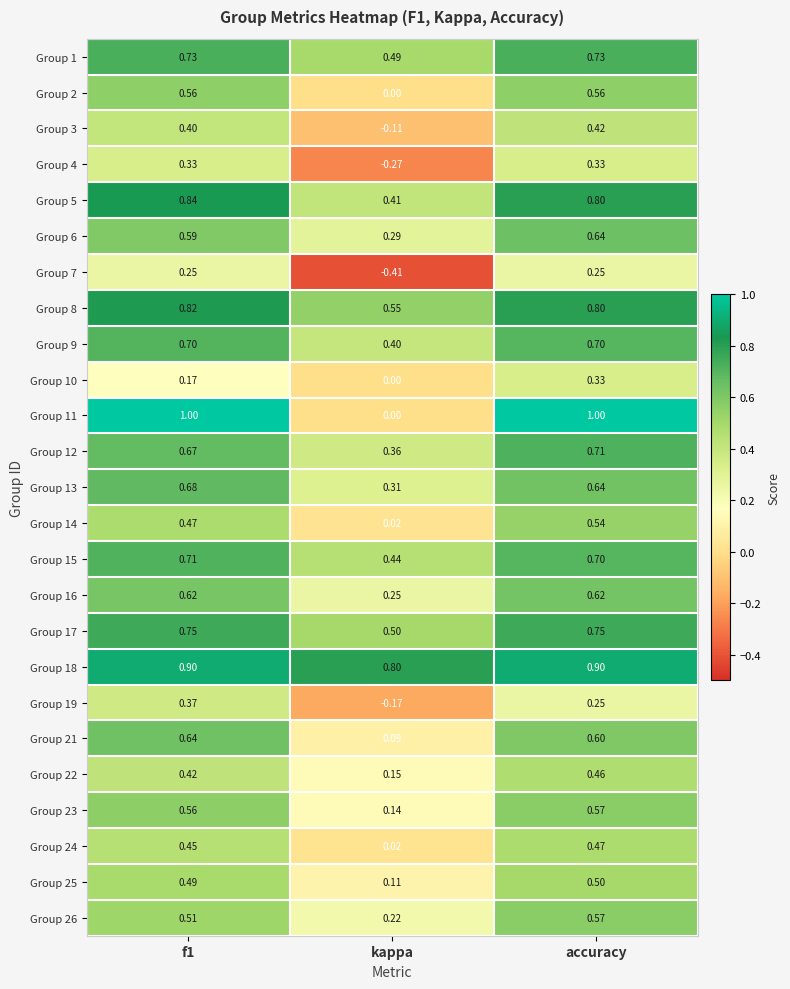

Where is Group 8 nearest to the value 0?

kappa